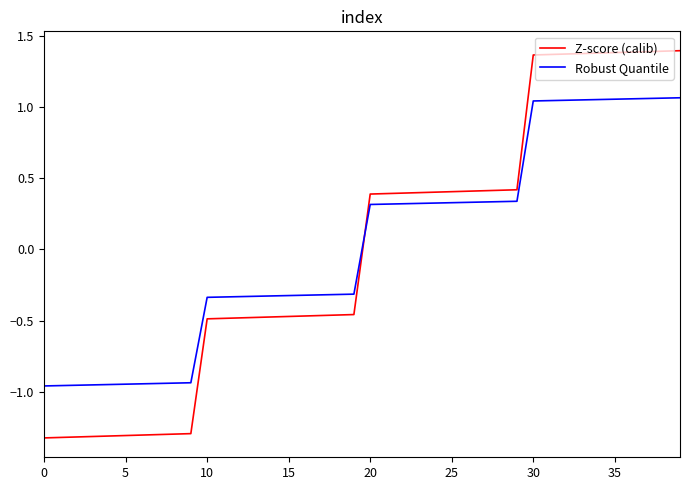

Which series has the widest spread of values?

Z-score (calib)